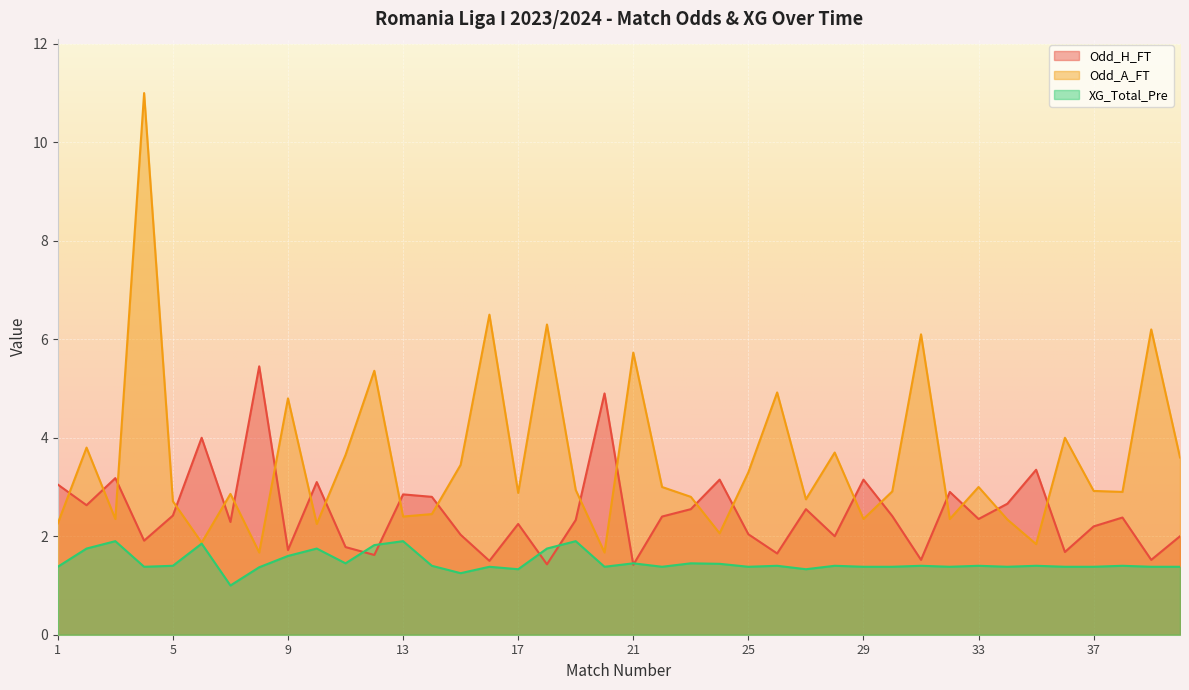

What is the value of the Odd_A_FT point at the 24th from the left?

2.1